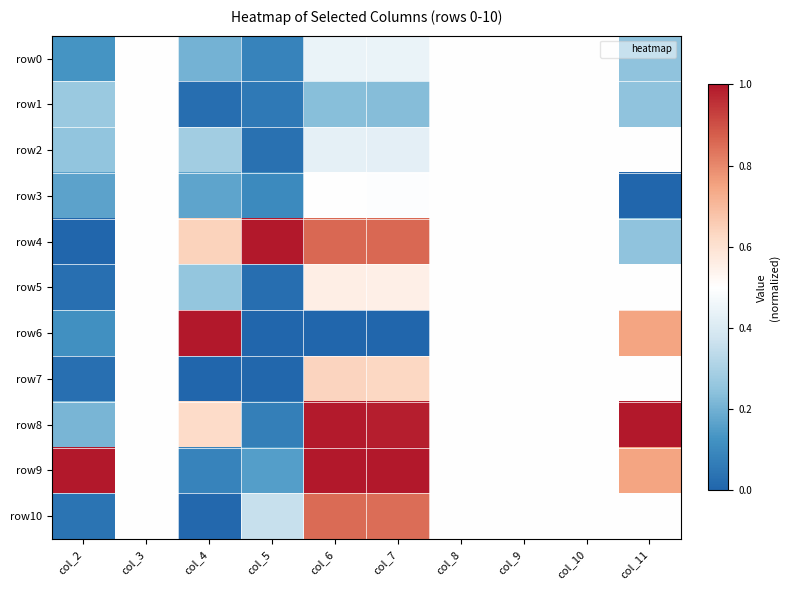

What is the maximum value shown in the chart?

1.0